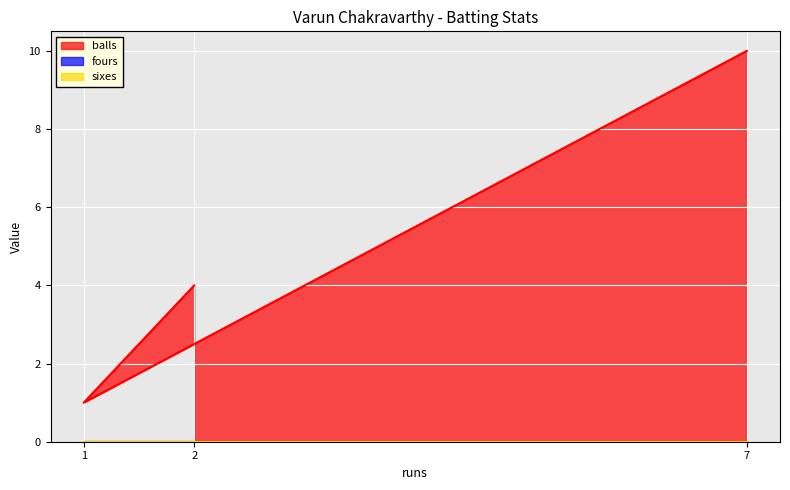

Which series has the widest spread of values?

balls